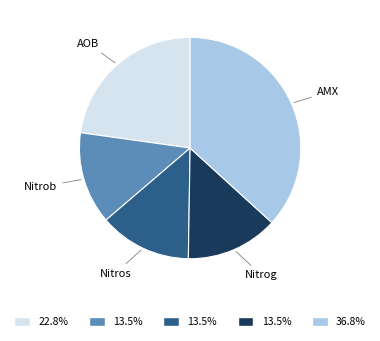

Is Nitros the majority of the pie?

No